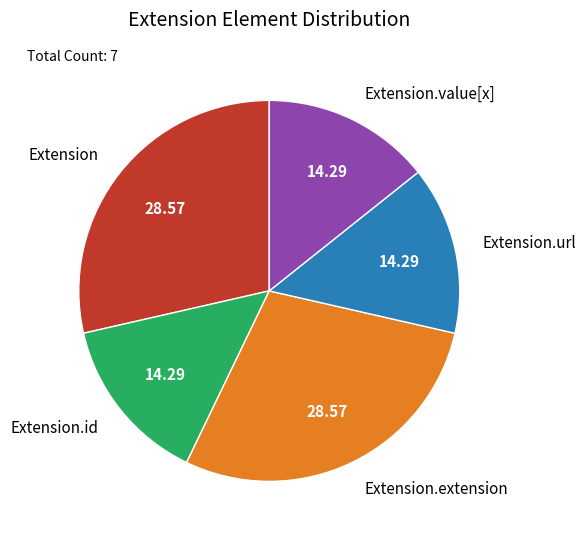

Between Extension and Extension.url, which is larger?

Extension